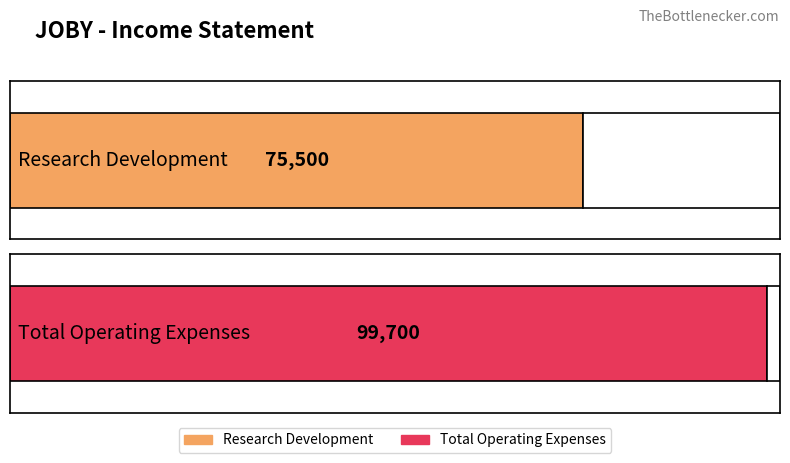

Is the value of Research Development at 2022-03-31 greater than the value of Total Operating Expenses at 2022-12-31?

No